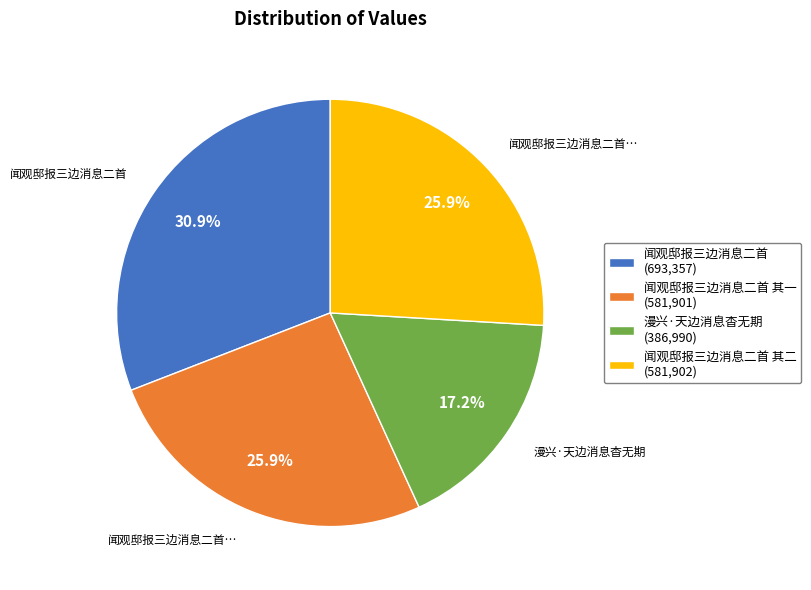

How many slices are in this pie chart?

4